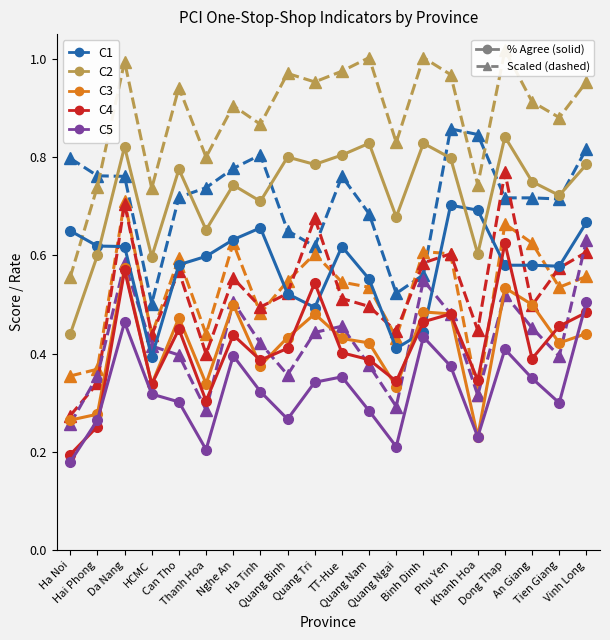

Between An Giang and Tien Giang, which is larger?

An Giang